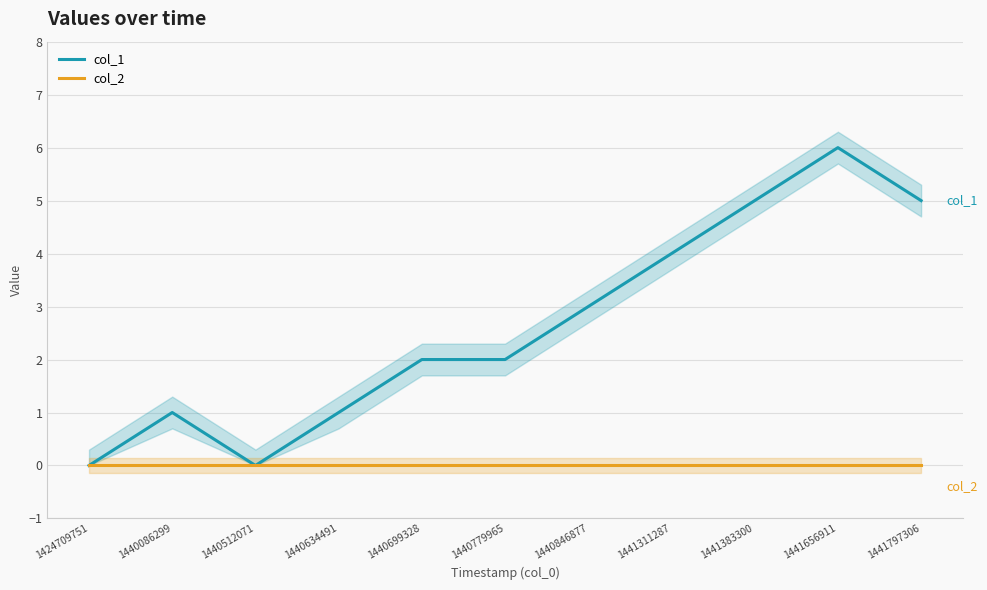

What are all the series names shown in the legend?

col_1, col_2